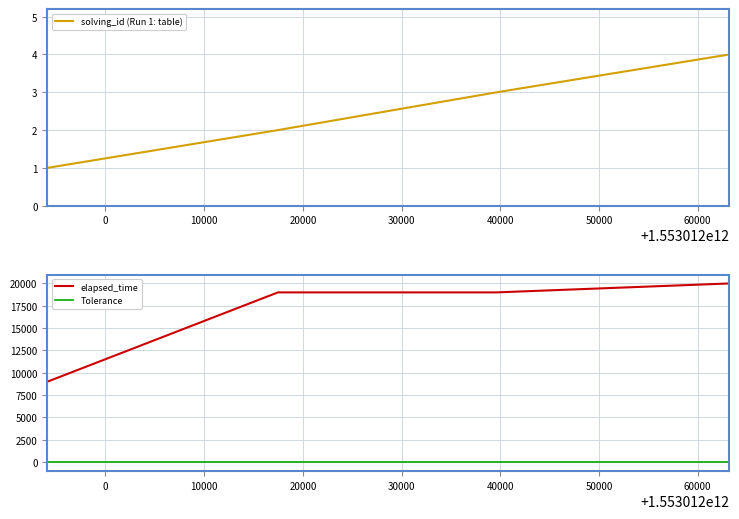

What is the value of the solving_id point at the 2nd from the left?

2